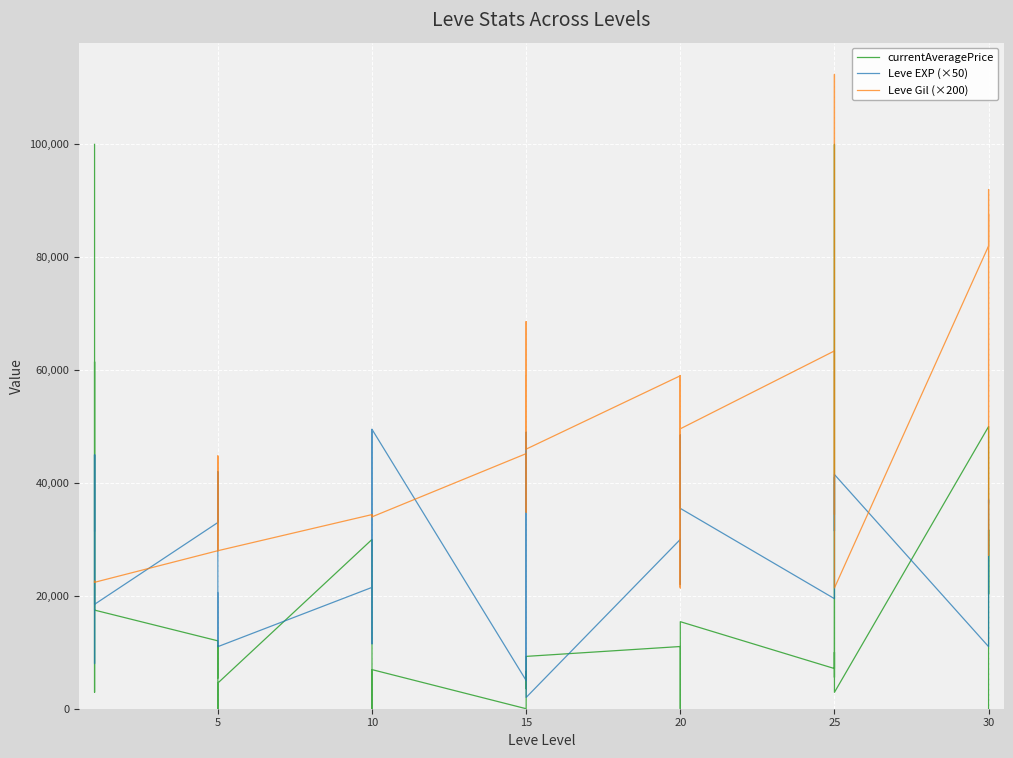

Where is the first local minimum for currentAveragePrice?

10